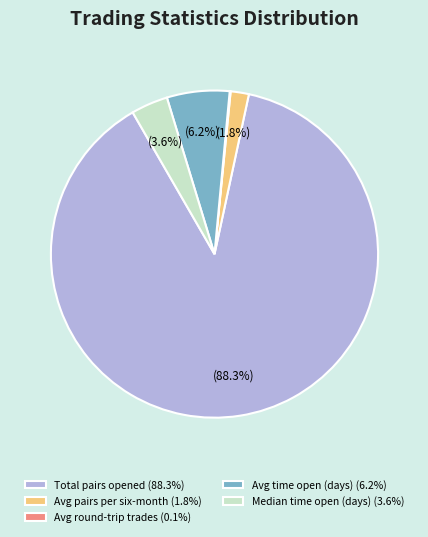

Does Total pairs opened (88.3%) account for over 50% of the chart?

Yes